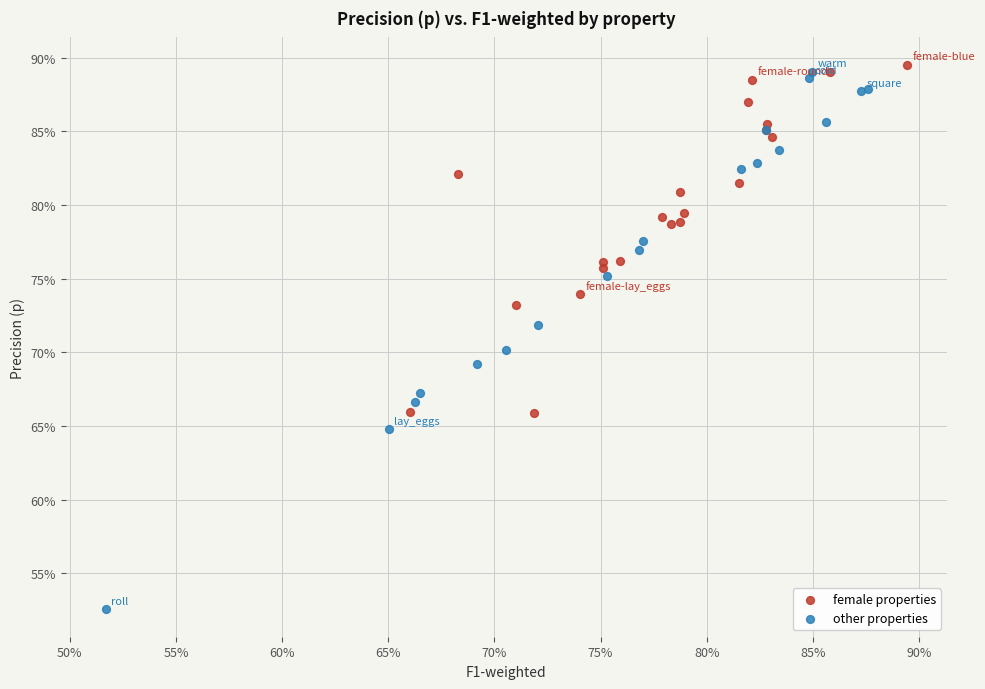

Which series has the largest Y range (max minus min)?

other properties